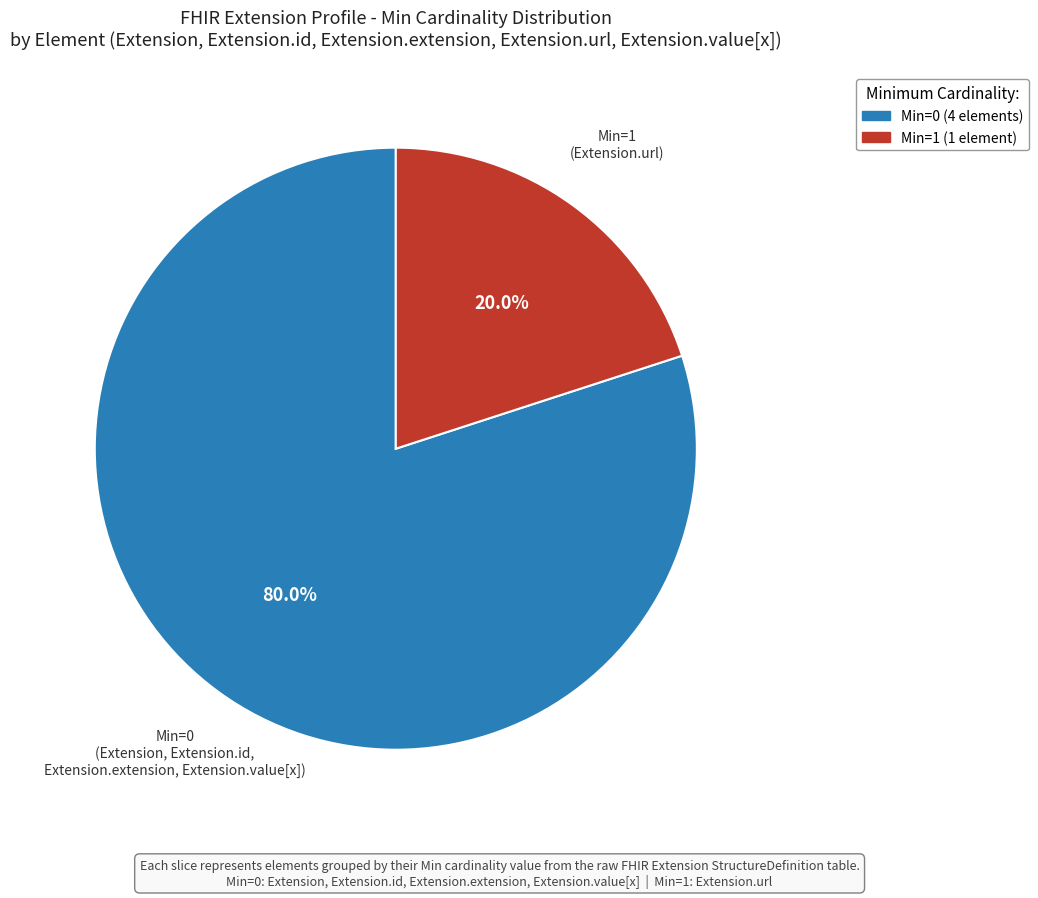

Is there any slice that represents more than half of the pie?

Yes